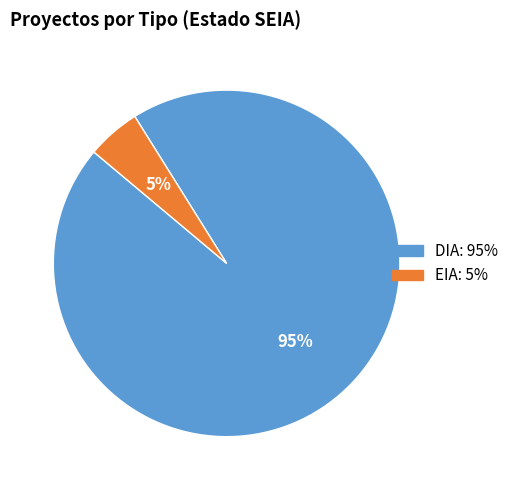

Between DIA and EIA, which is larger?

DIA